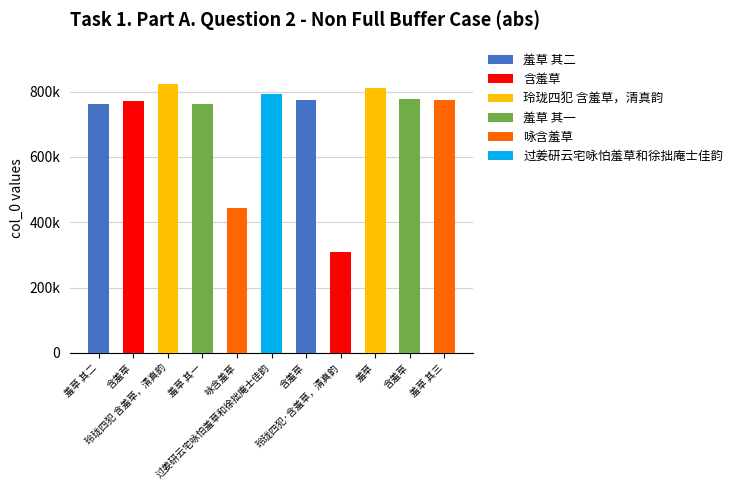

True or false: the data shows 762579 at 羞草 其二.

True